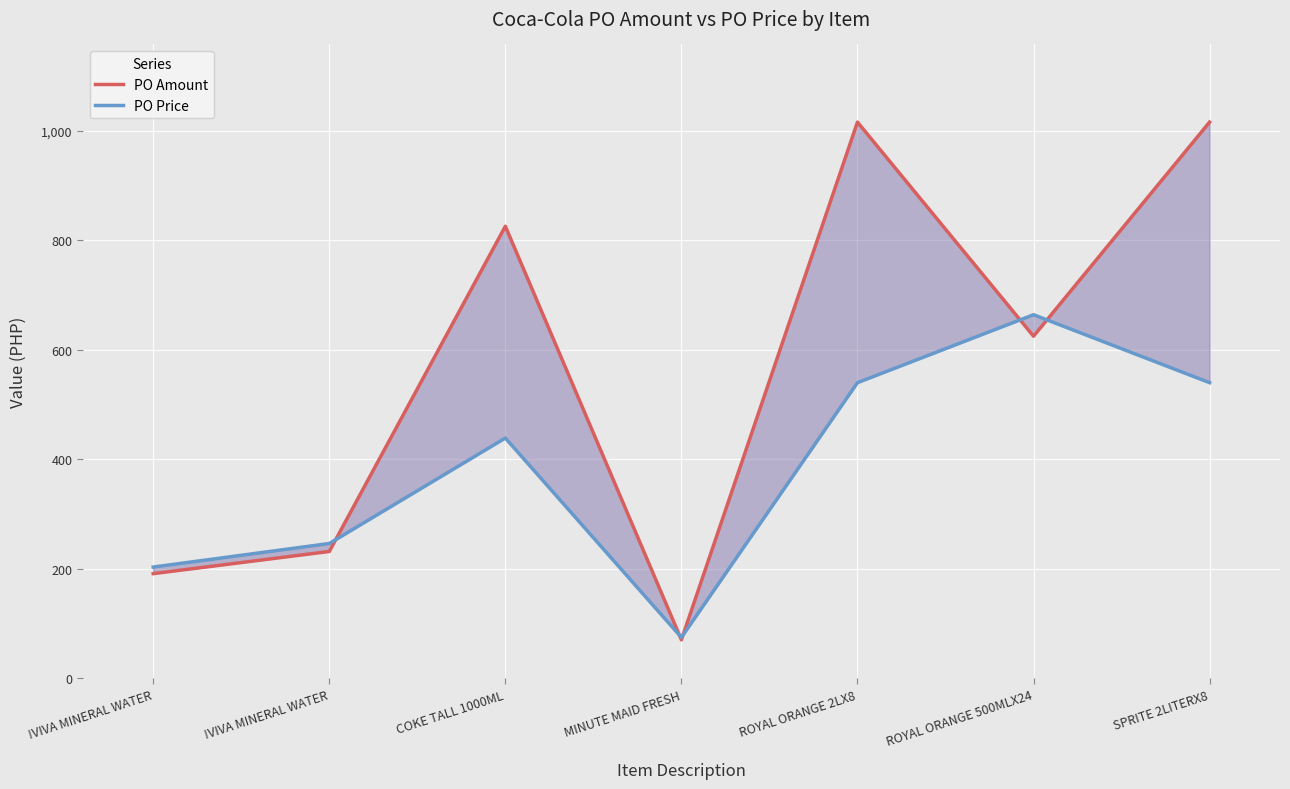

The PO Price series shows 539.6 at ROYAL ORANGE 2LX8. True or false?

True